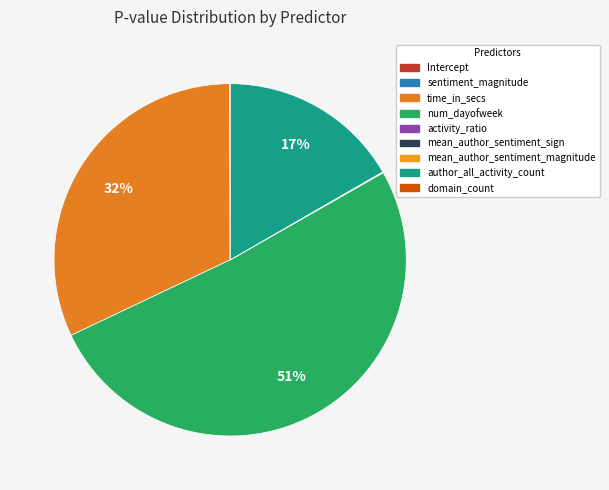

How much of the chart is everything except num_dayofweek?

48.8%